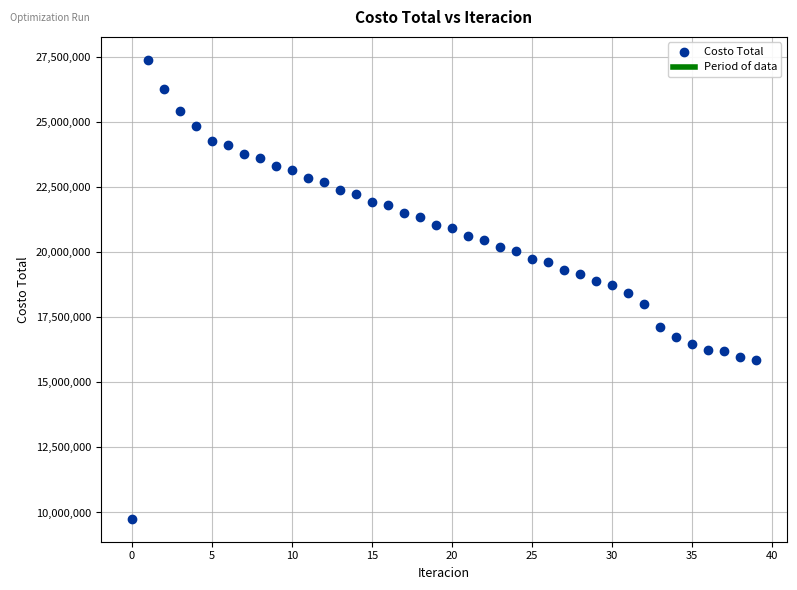

What is the range of Y values (max minus min)?

17632273.7